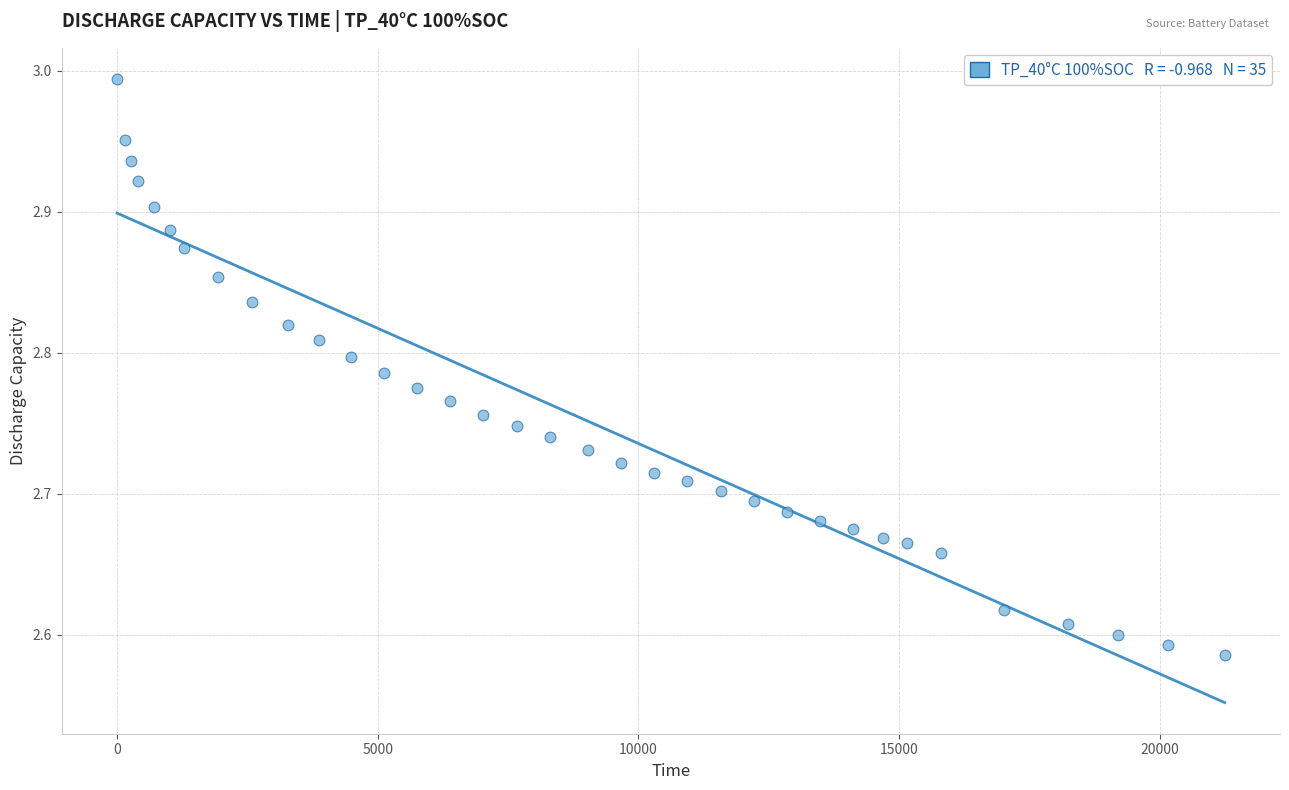

What is the range of X values (max minus min)?

21241.0